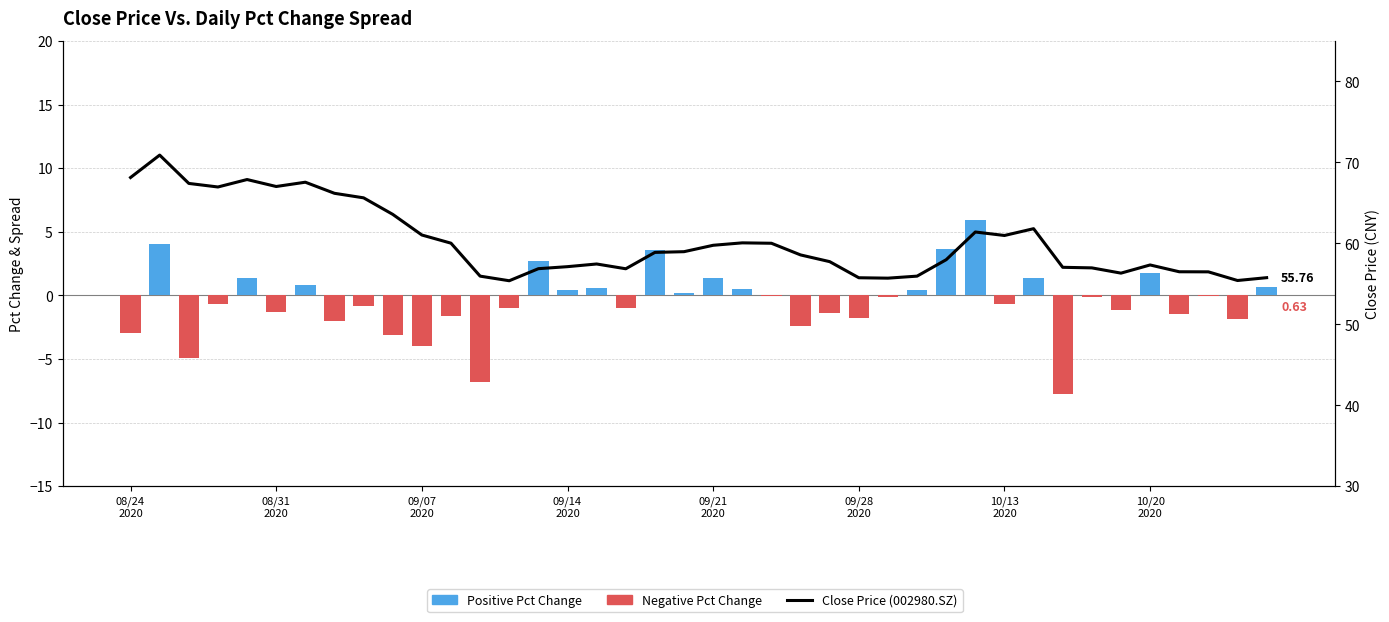

List the series in order of their overall mean, highest first.

Close Price (002980.SZ), Pct Change (Daily %)